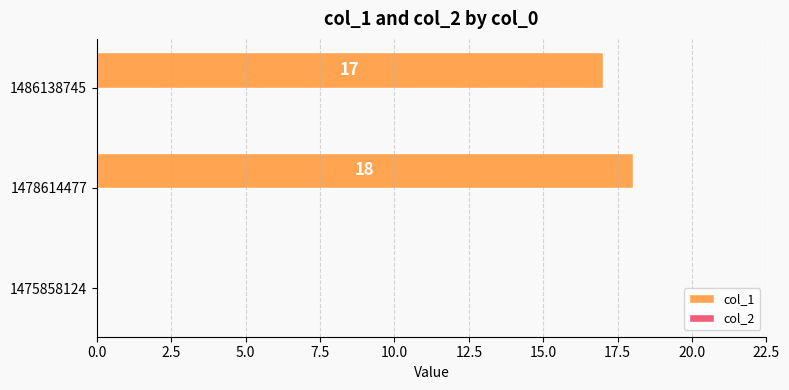

What is the greatest value displayed?

18